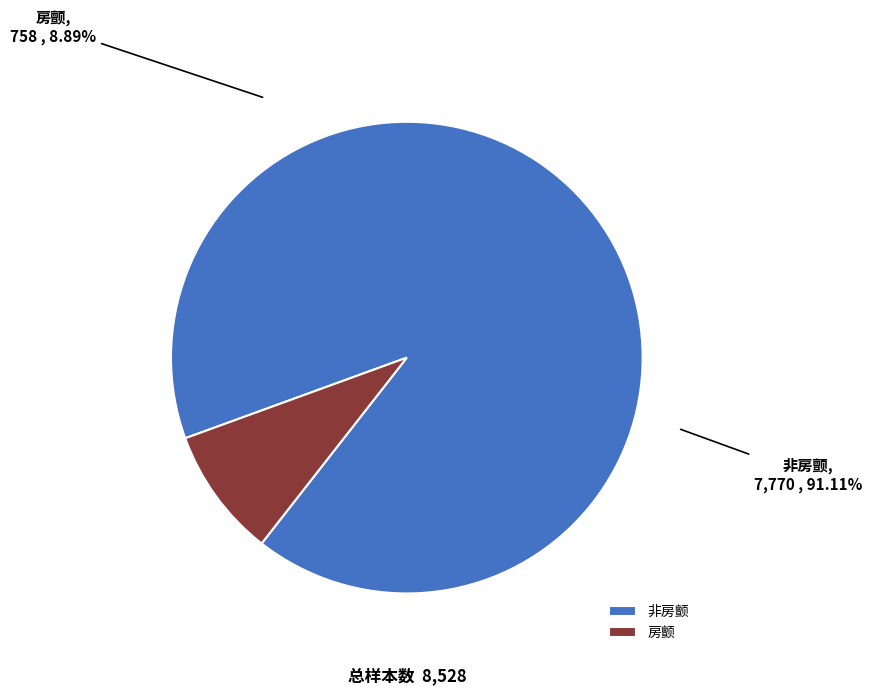

Combined, do 非房颤 and 房颤 account for over 50%?

Yes